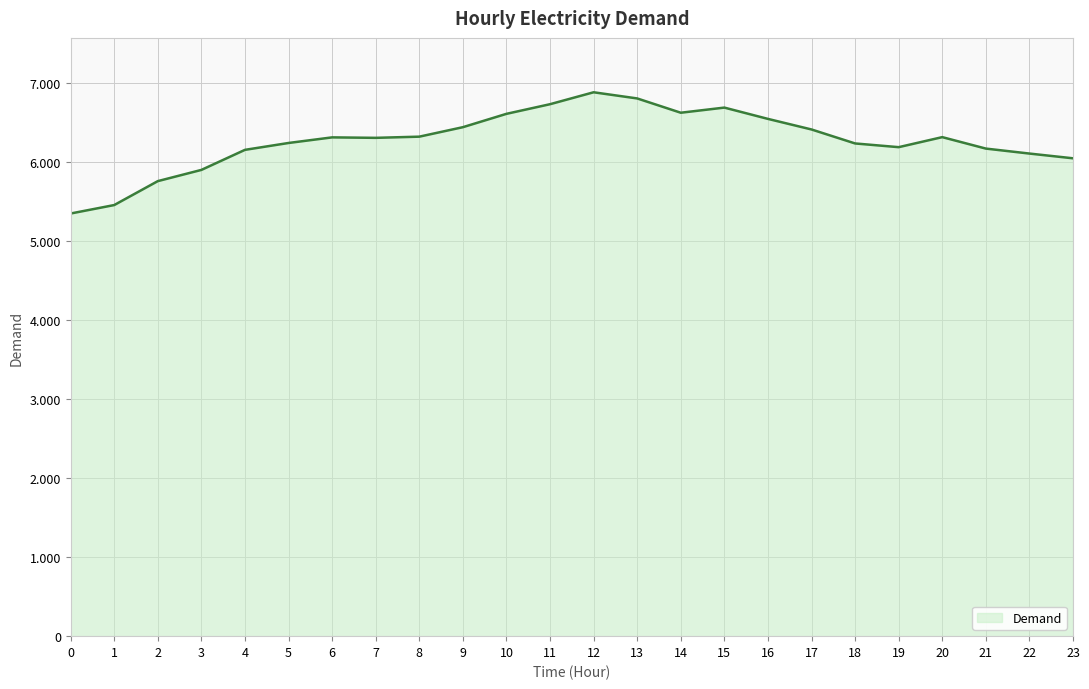

Does the chart have visible grid lines?

Yes